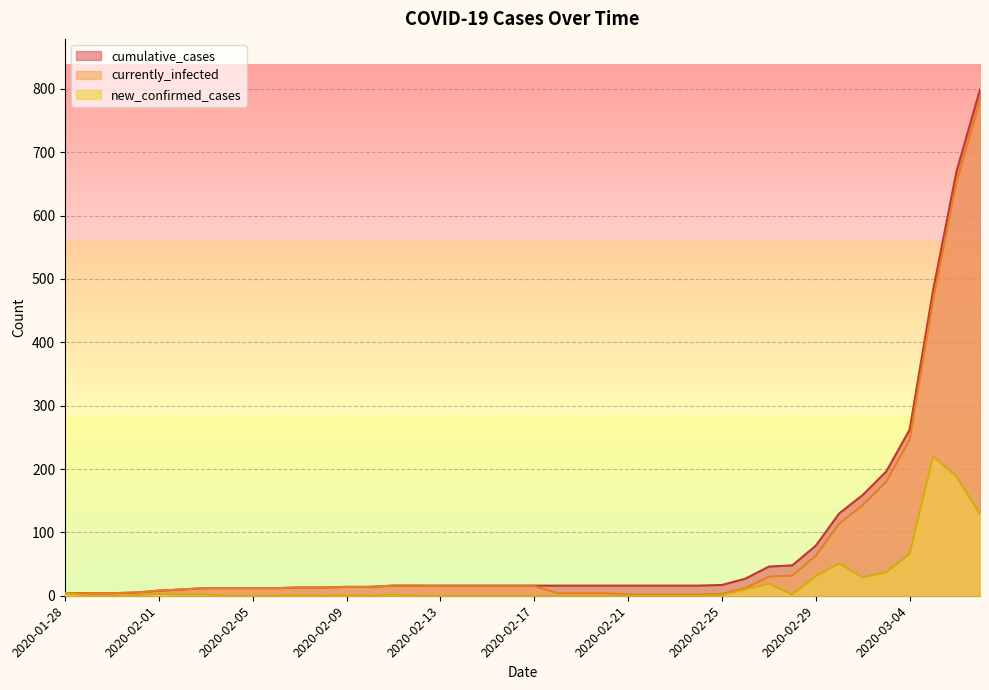

Between 2020-02-27 and 2020-03-02, which is larger?

2020-03-02